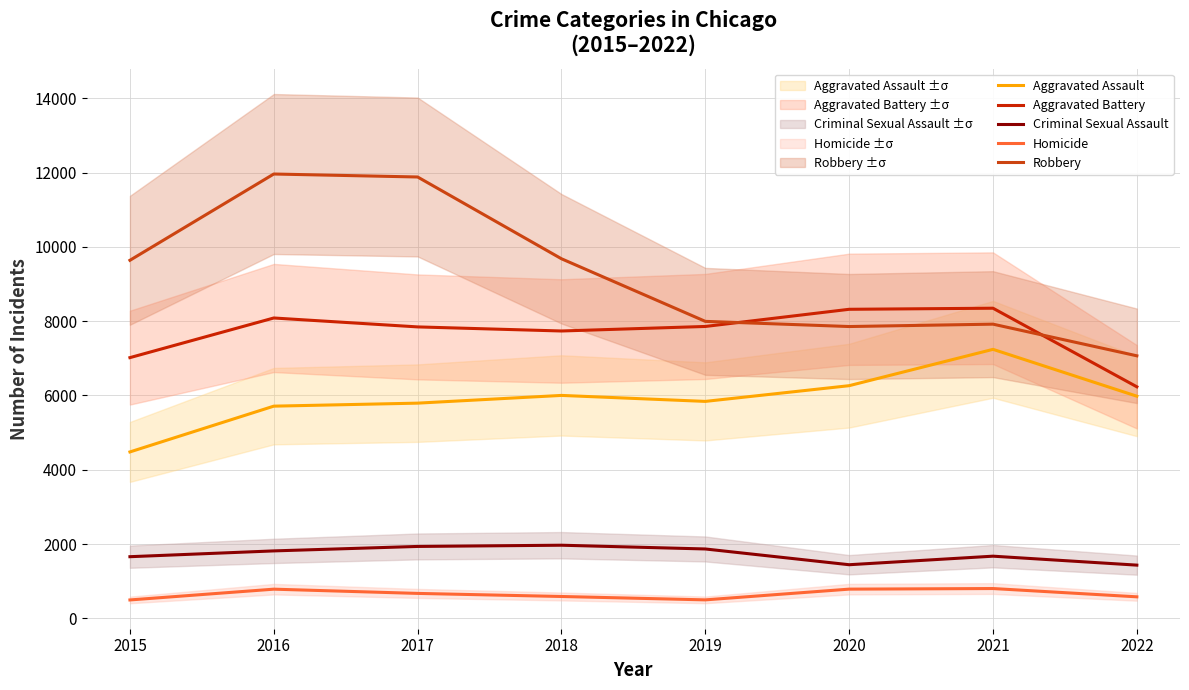

What is the value of the Criminal Sexual Assault point at the 5th from the left?

1868